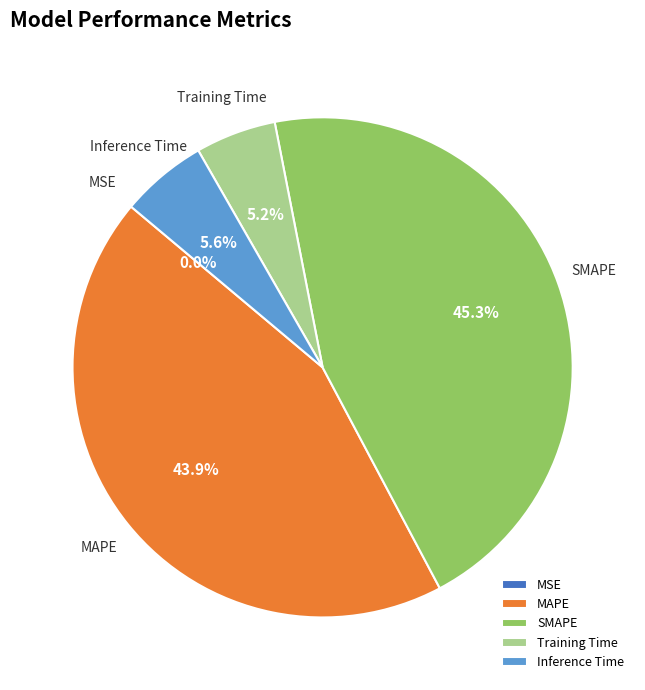

Which has a higher value, MAPE or Training Time?

MAPE